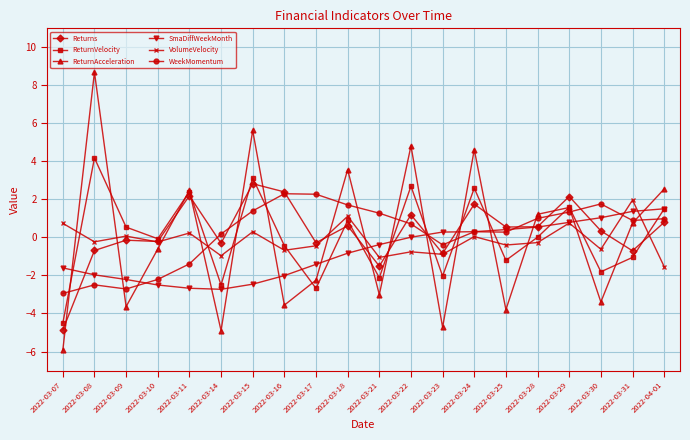

What is the sum of all SmaDiffWeekMonth values?

-14.5